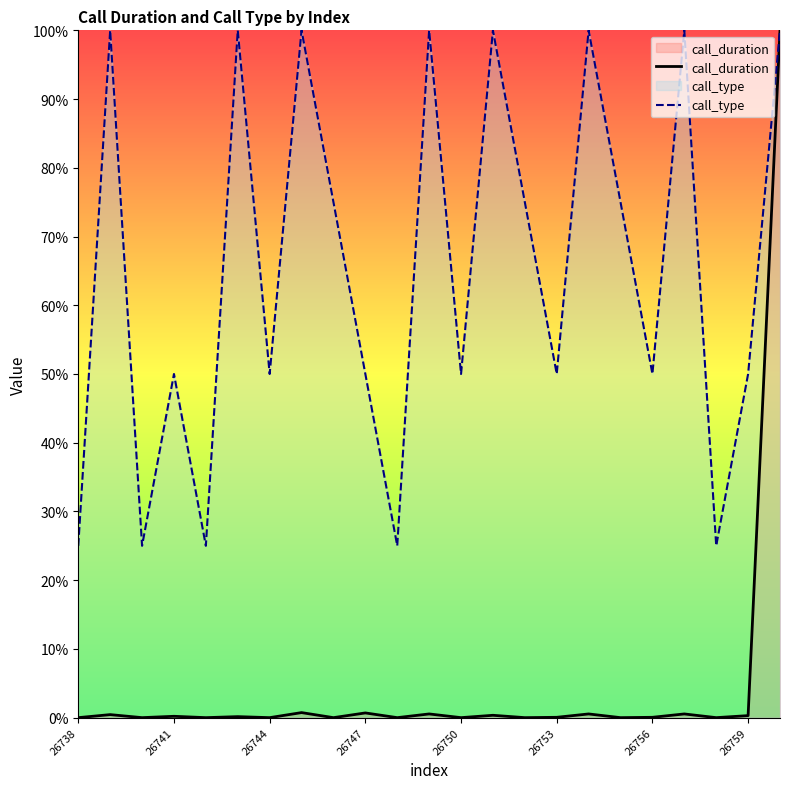

The call_duration series shows 44.3 at 26738. True or false?

False